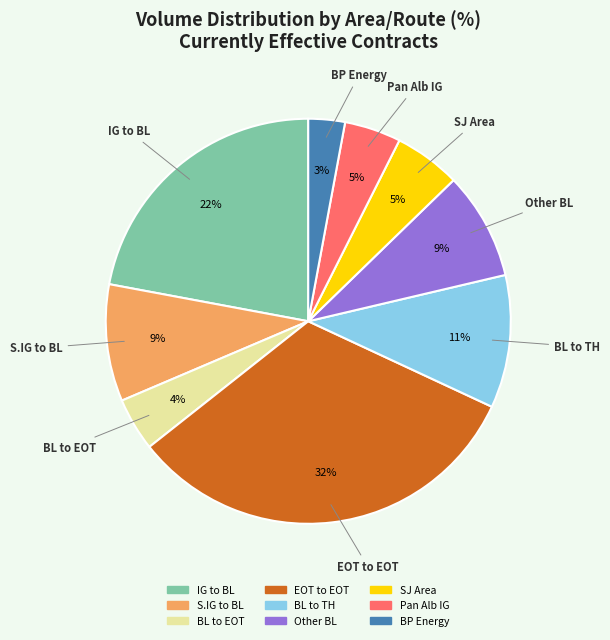

How many segments does this pie chart have?

9